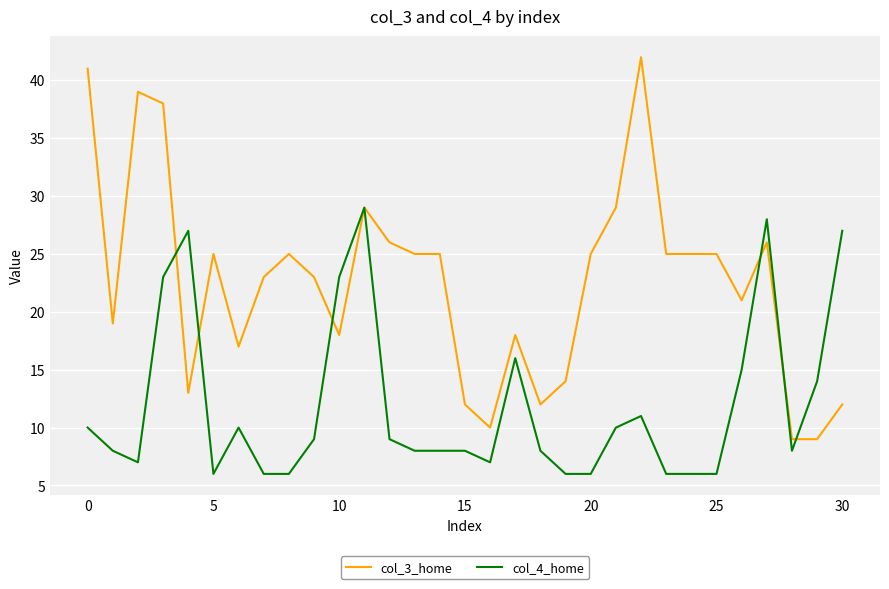

How many lines are shown in the chart?

2